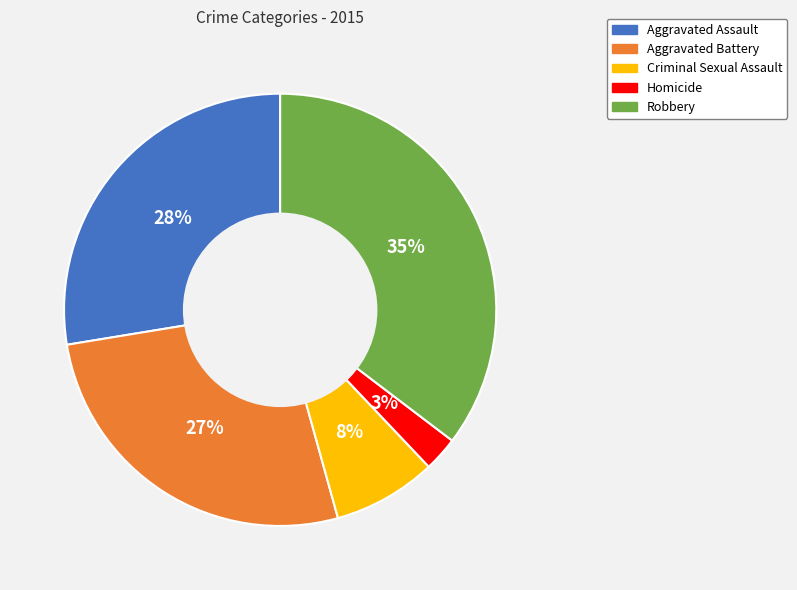

Do Aggravated Battery and Aggravated Assault together represent more than half of the pie?

Yes